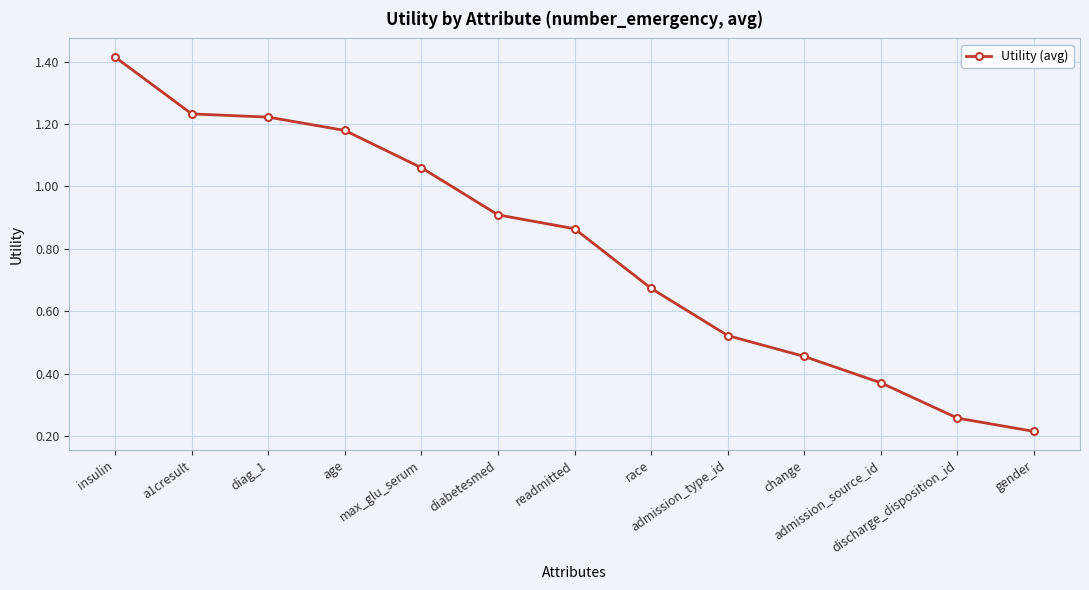

What is the sum of all values?

10.4